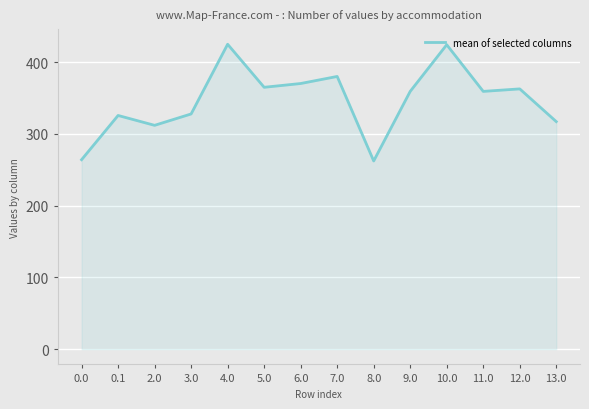

What is the sum of all values?

4856.7